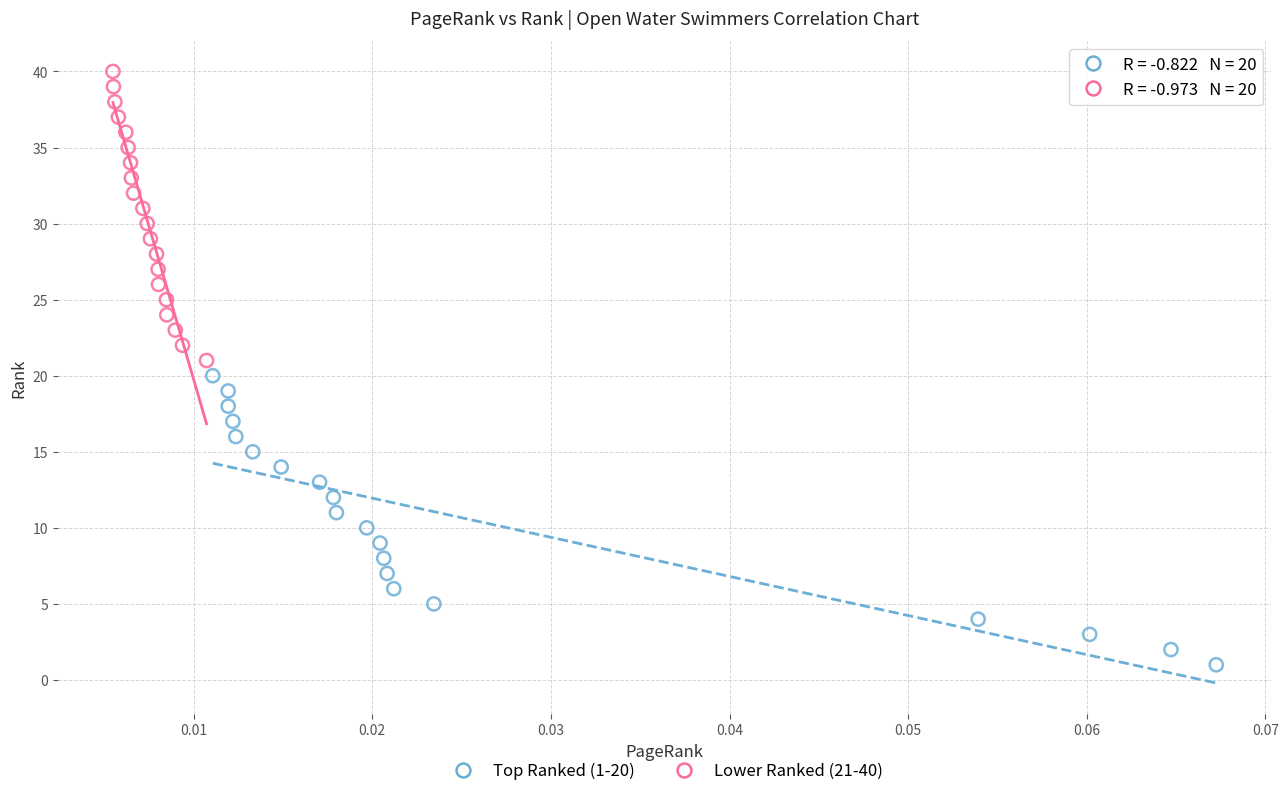

Which series reaches the minimum Y coordinate?

Top Ranked (1-20)